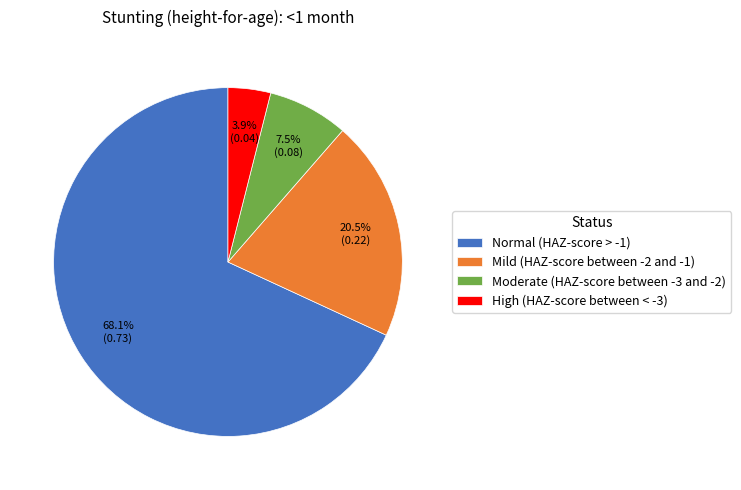

Which category has the biggest portion of the pie?

Normal (HAZ-score > -1)